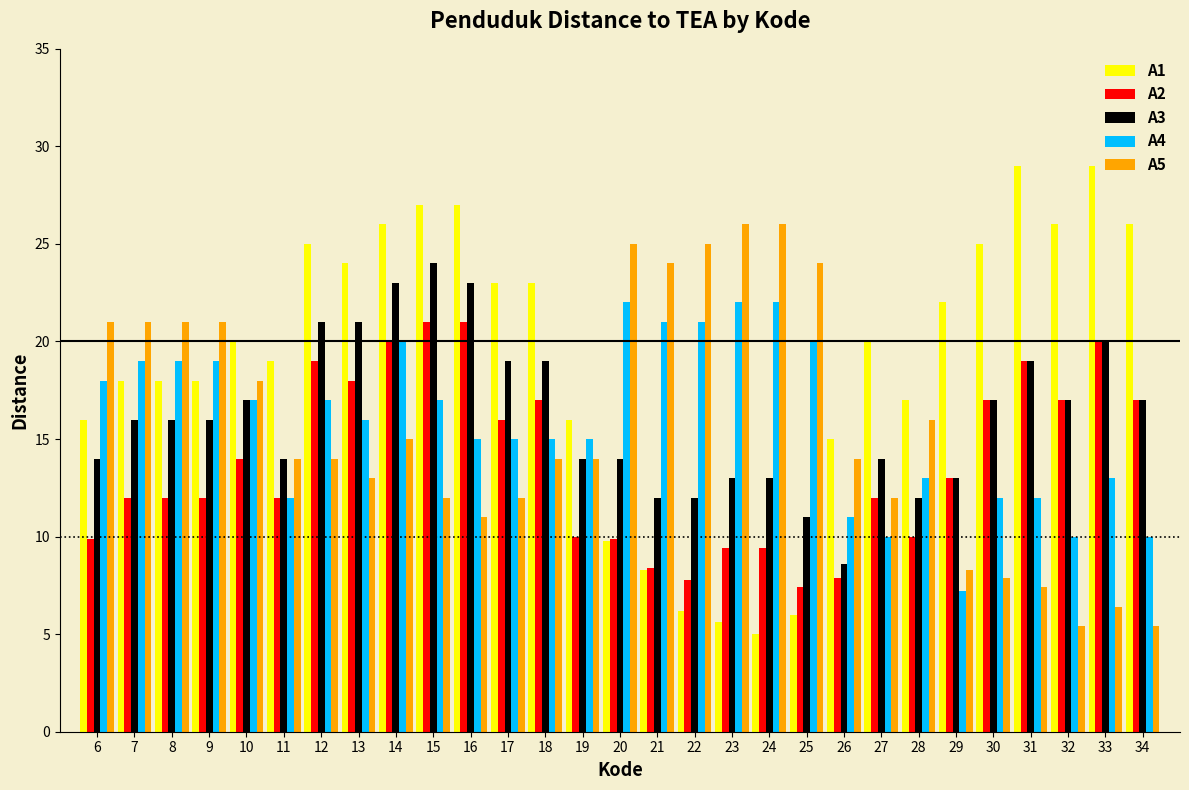

What is the total value across all series at 17?

85.0